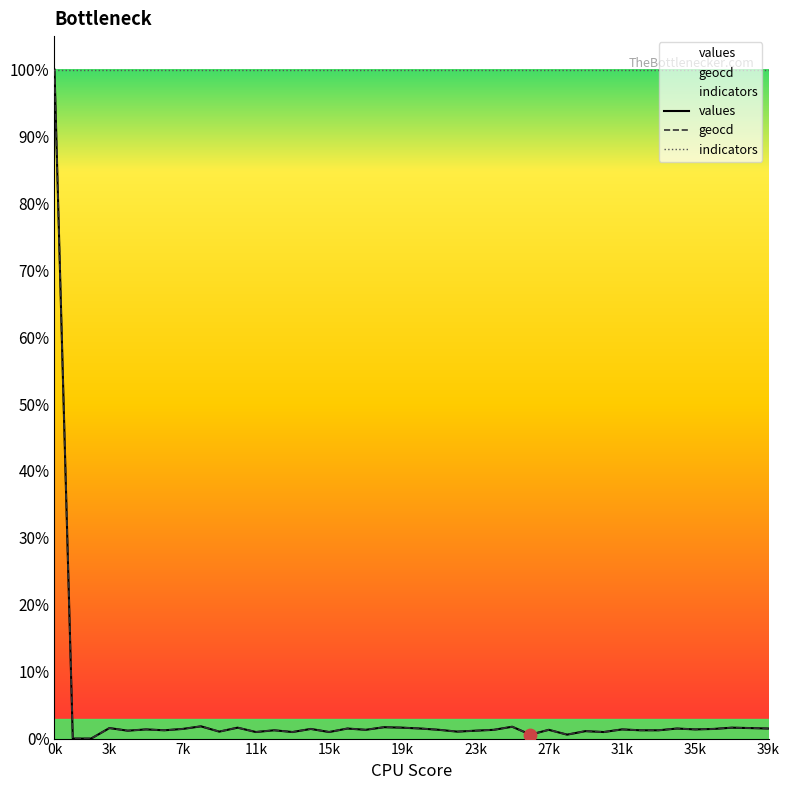

Which series contains the highest Y value?

values